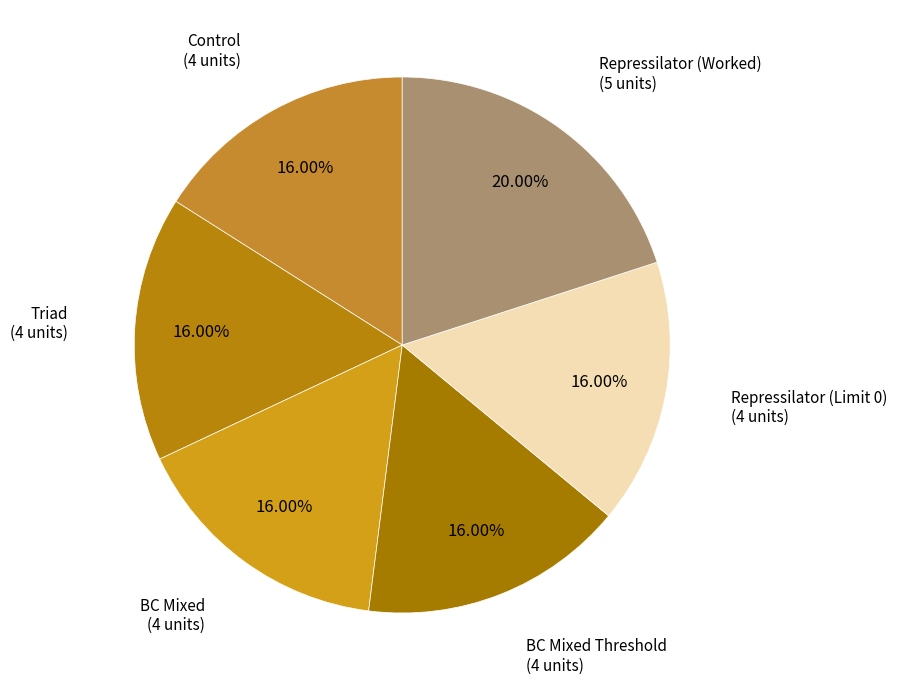

What portion of the pie excludes BC Mixed?

84.0%